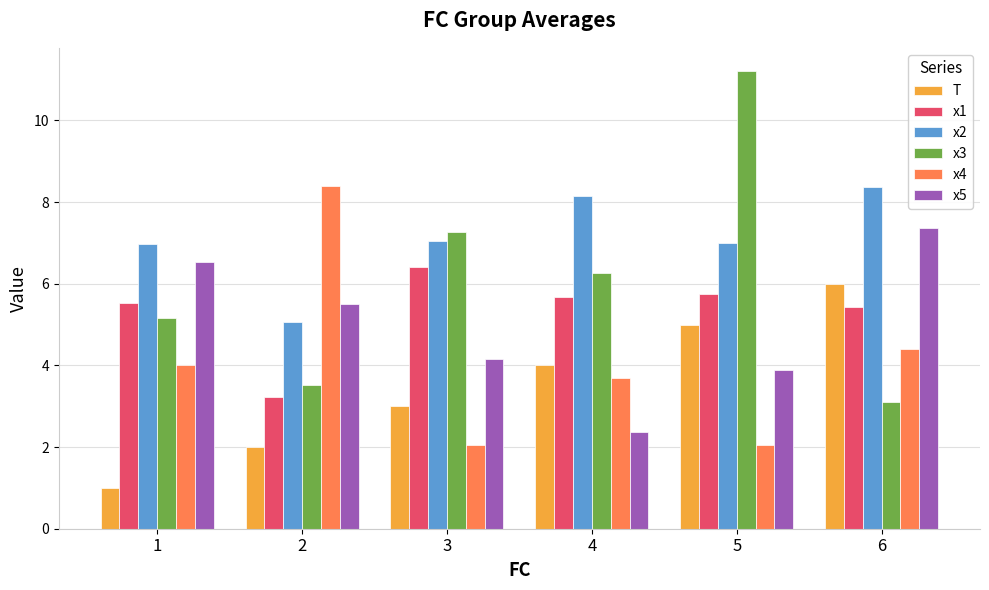

What is the difference between the x2 values at 5 and 2?

1.9